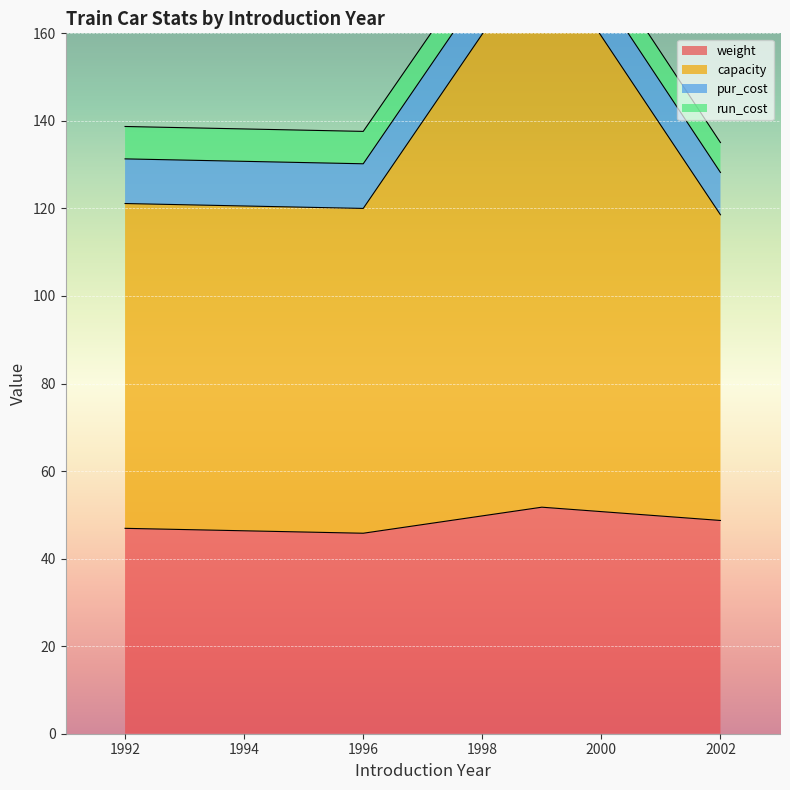

At which label does run_cost first exceed 7?

1992